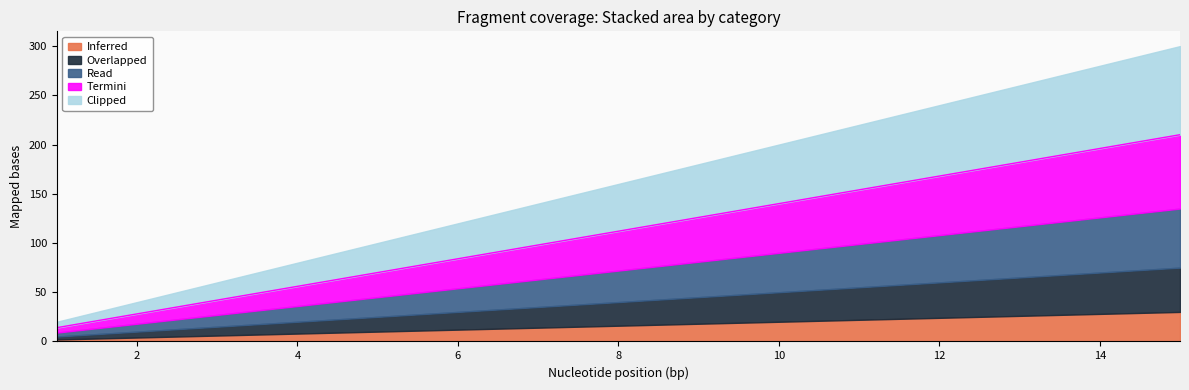

What is the average value?

112